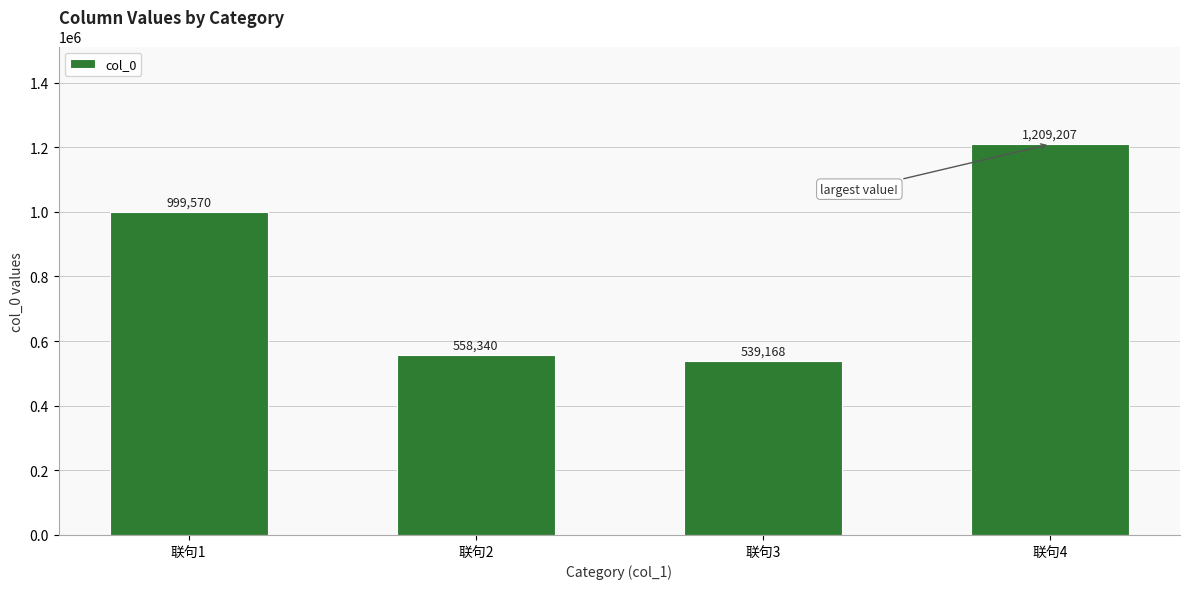

What is the value of the 4th bar from the left?

1209207